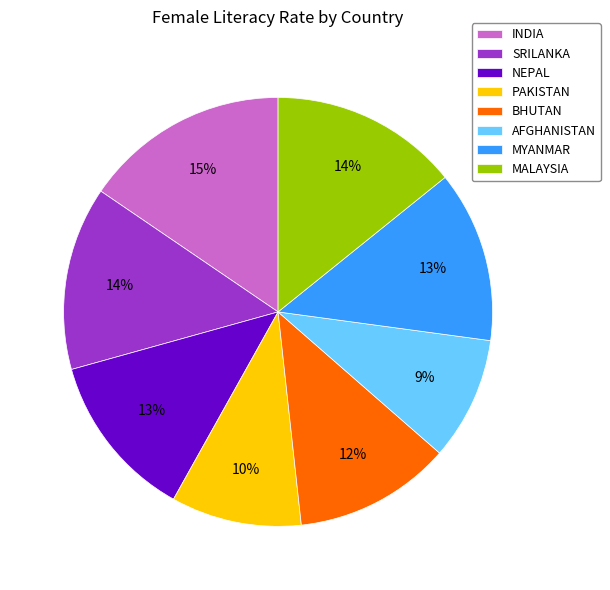

To the nearest percent, what is the average slice percentage?

12%